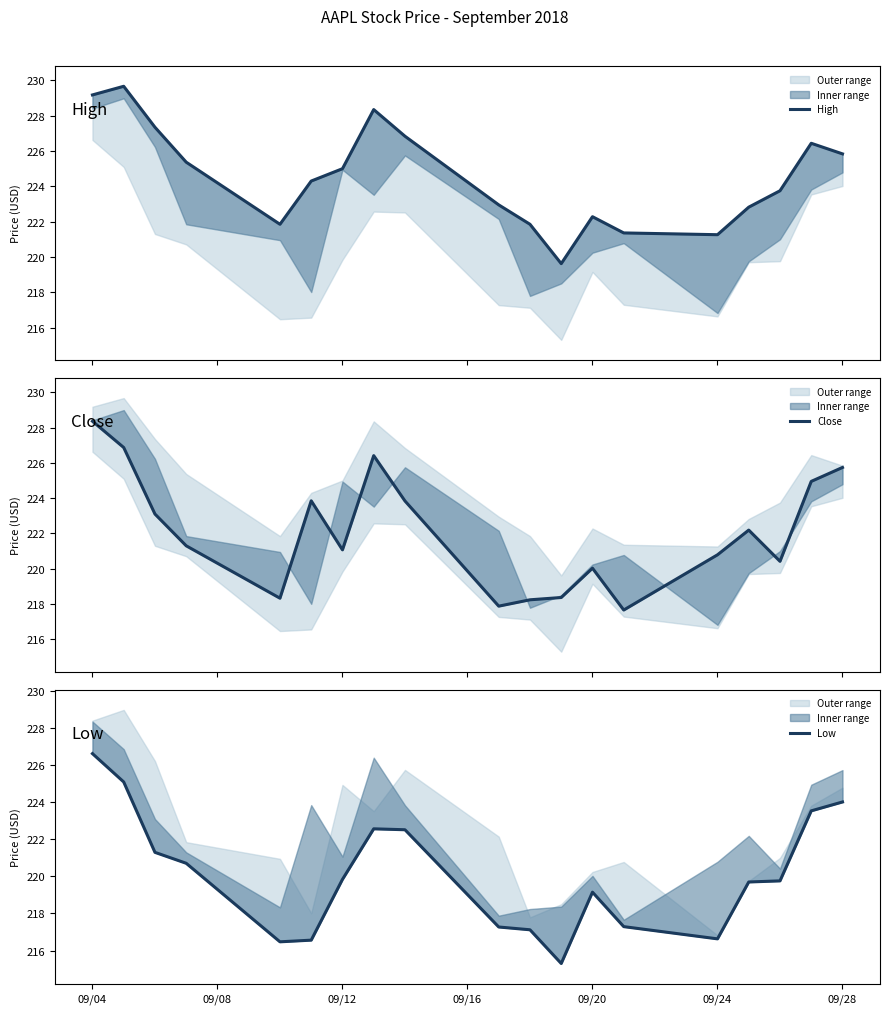

Is the value of Low at 9 greater than the value of High at 11?

No